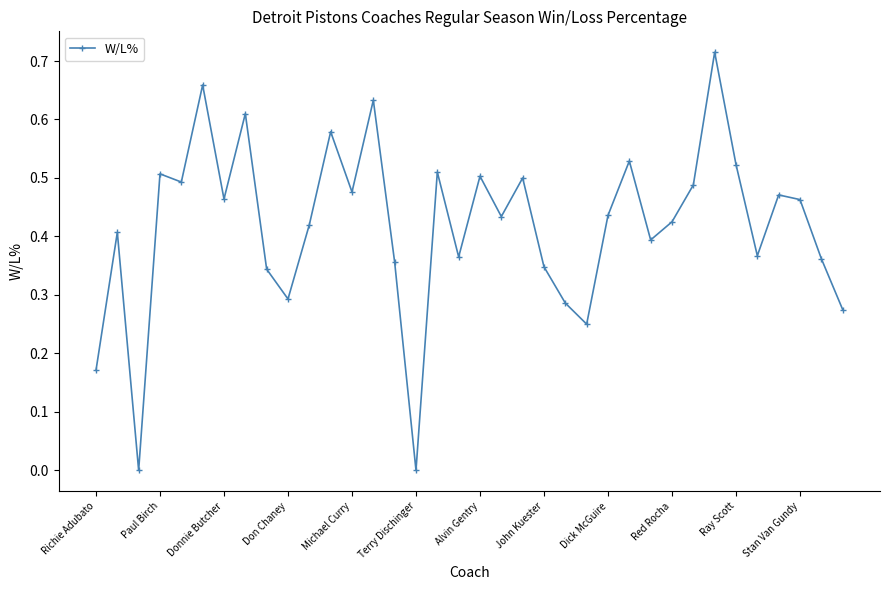

True or false: the data has more than 2 interior local peaks.

True